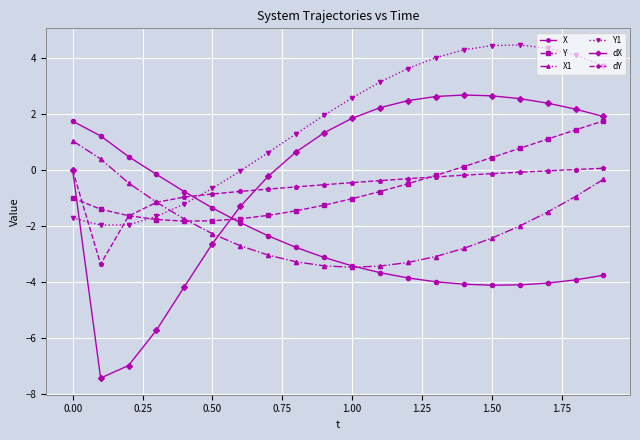

Which series ends up on top after the final intersection of Y and X1?

Y